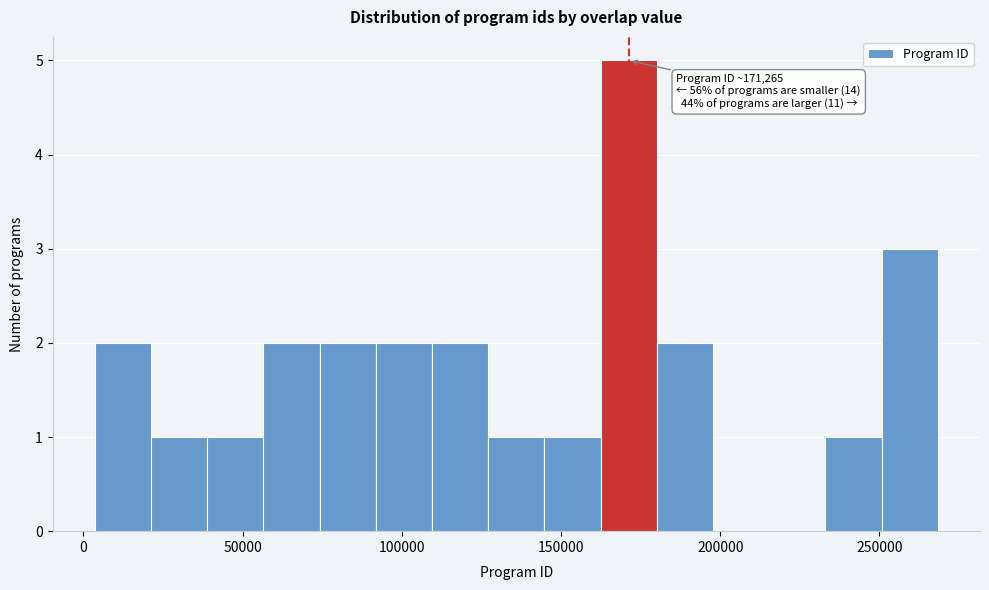

Read against the x-axis, roughly where is the centre of the tallest bar?

170000